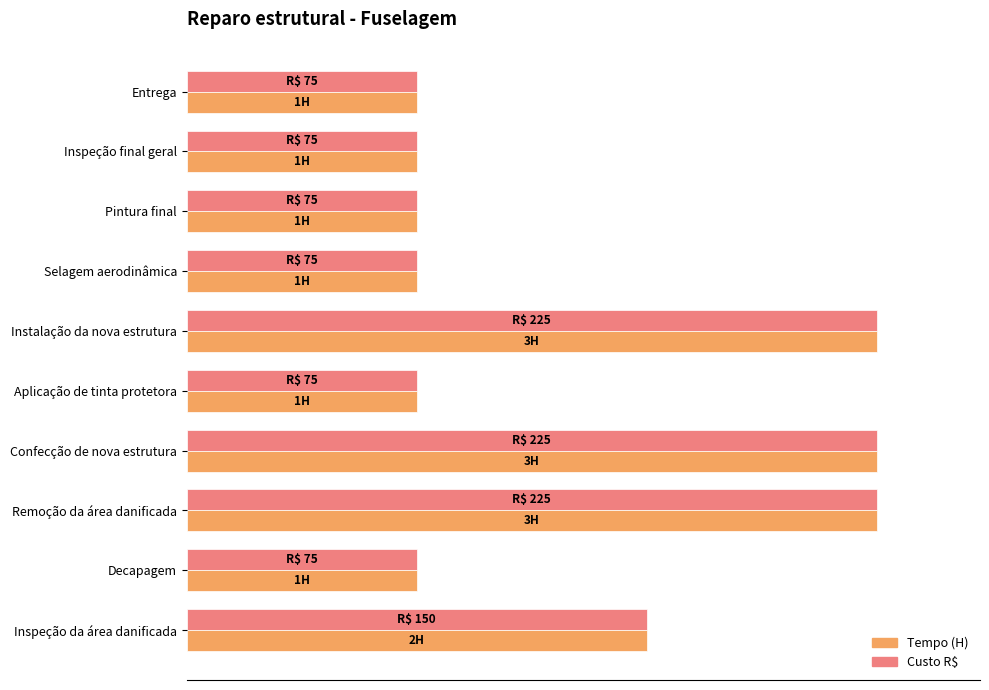

What are all the series names shown in the legend?

Tempo (H), Custo R$